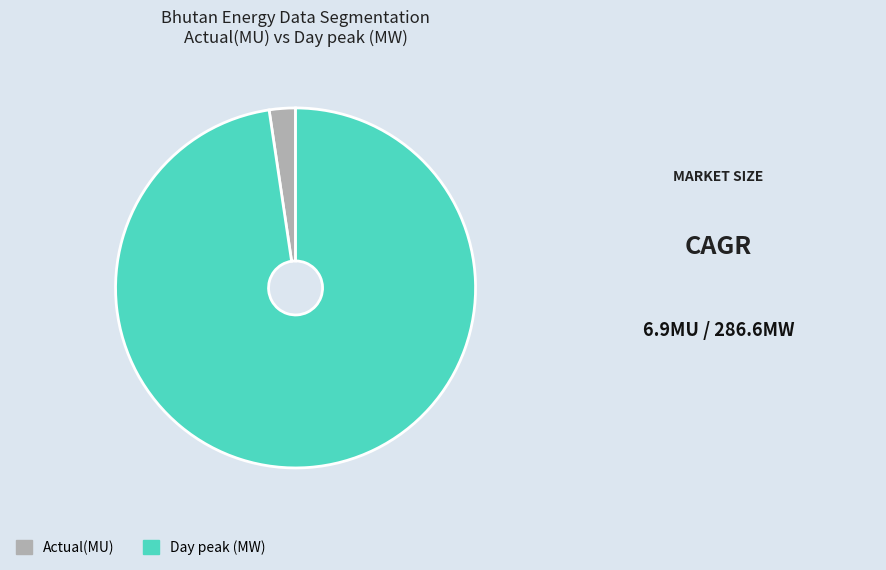

What is the smallest slice in the pie chart?

Actual(MU)